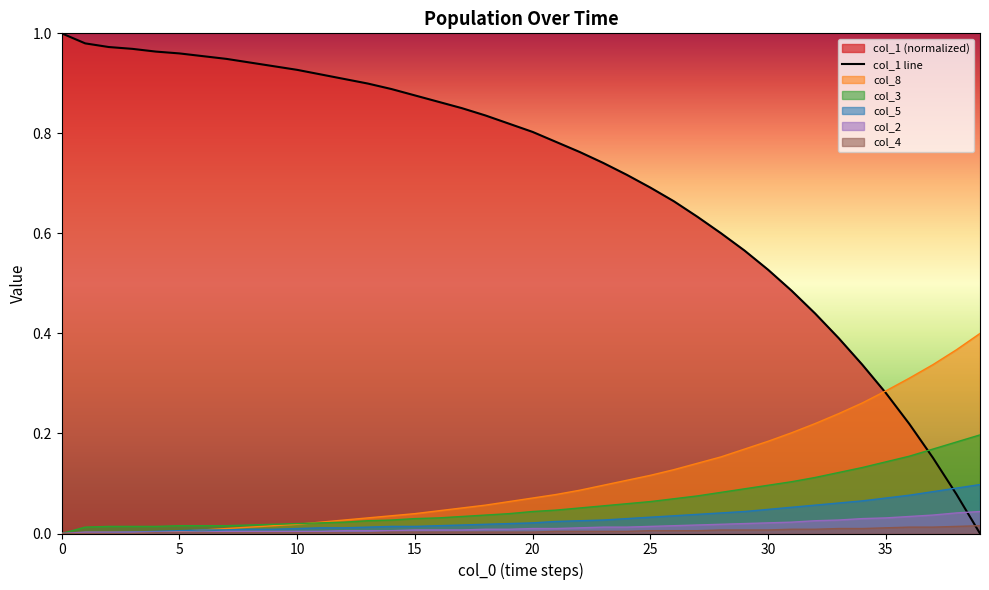

What is the difference between the maximum and minimum values?

1.0